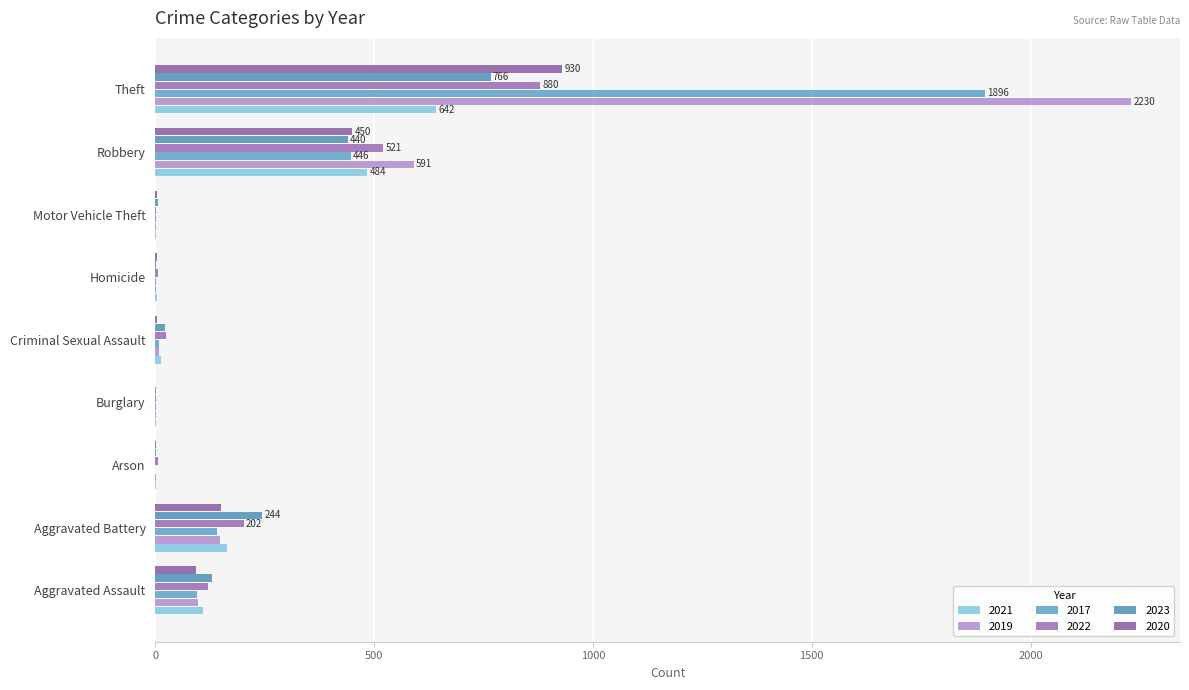

At which category is the sum across all series the highest?

Theft